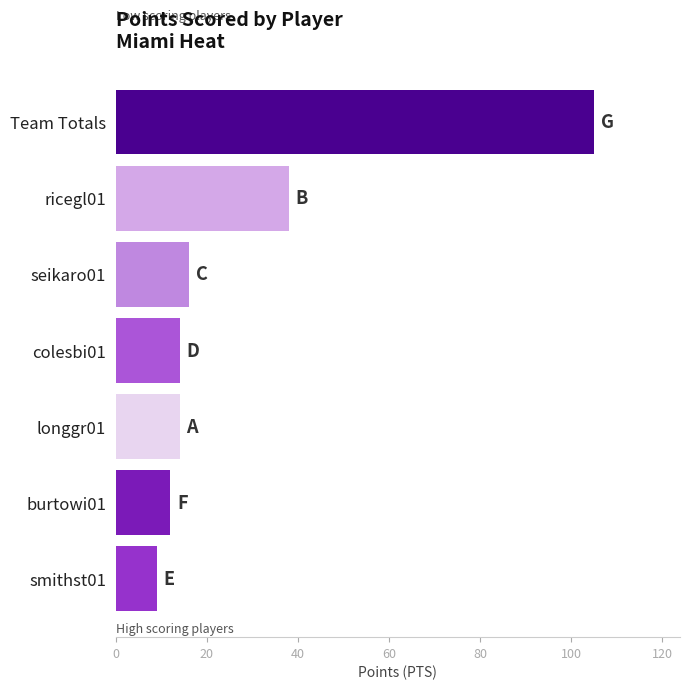

What is the greatest value displayed?

105